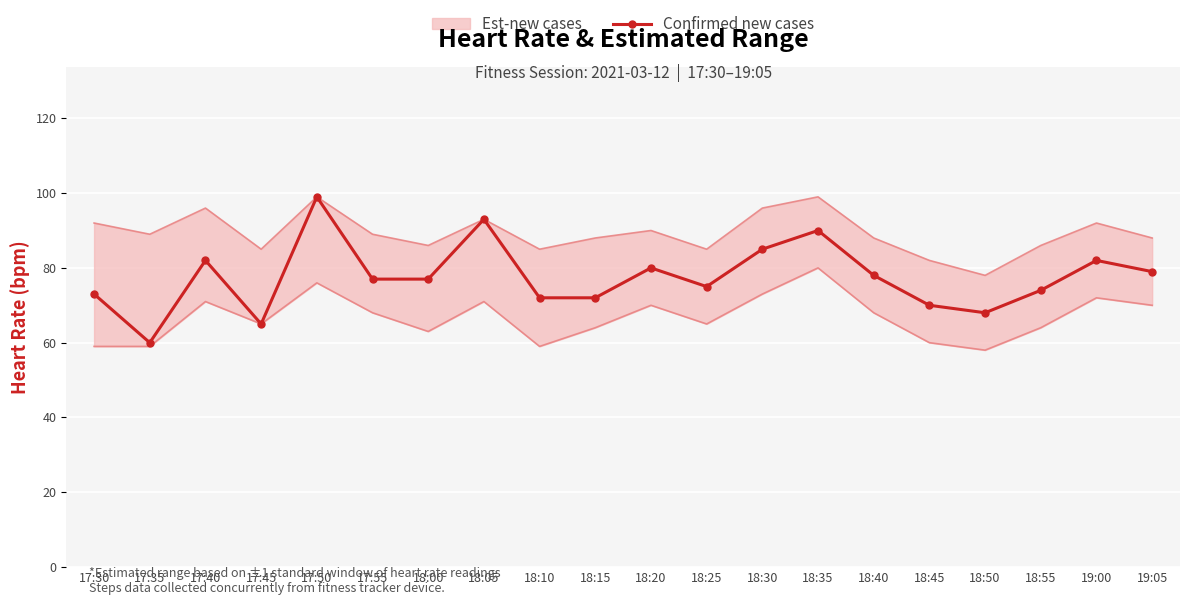

Which has a higher value, 18:40 or 18:55?

18:40